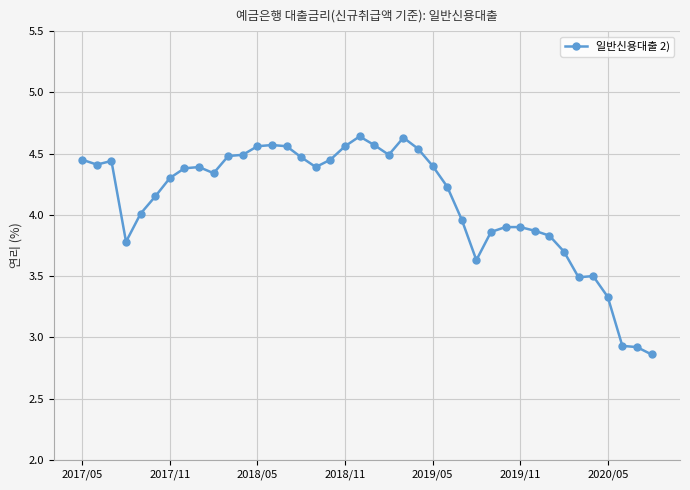

What is the value of the 36th point from the left?

3.5